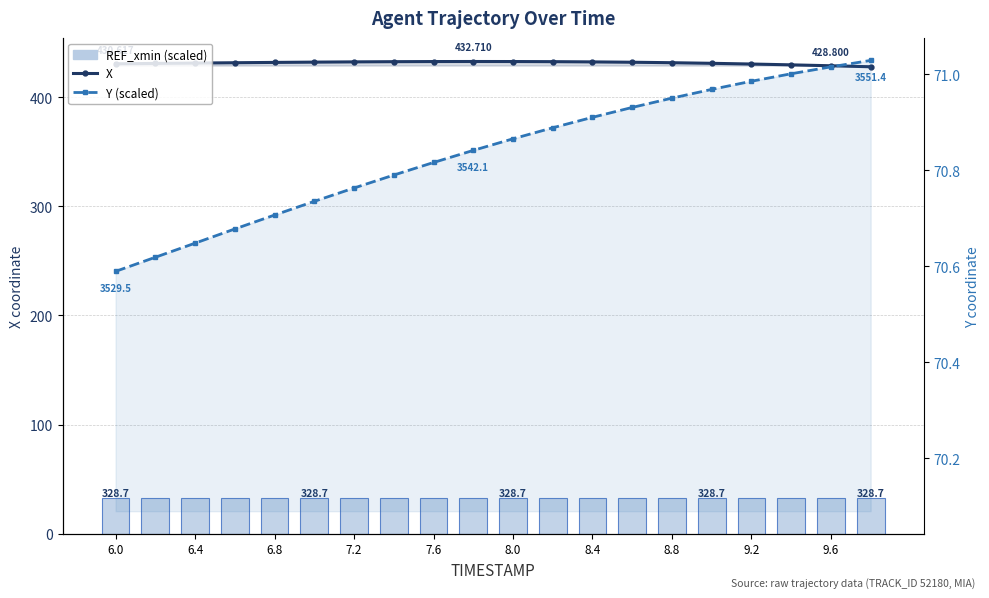

What is the average value of the X series?

431.4